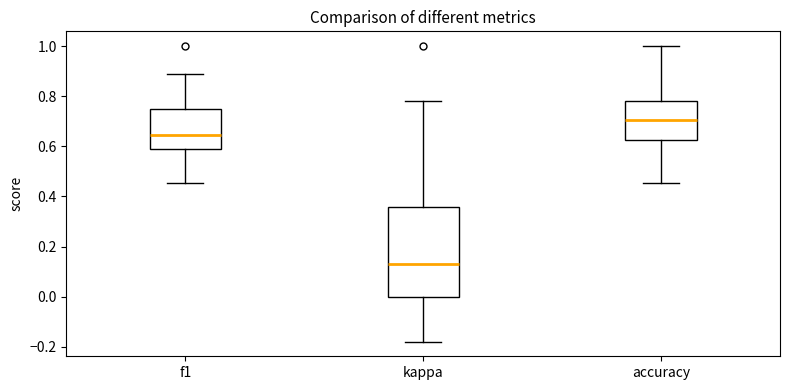

Reading left to right, read every box against the y-axis: the position of its median line, the range the box covers, and the ends of its whiskers. The values are not printed on the chart, so give them approximately, as read against the axis.

f1: median 0.64, box 0.60 to 0.74, whiskers 0.46 to 0.88
kappa: median 0.14, box 0.00 to 0.36, whiskers -0.18 to 0.78
accuracy: median 0.70, box 0.62 to 0.78, whiskers 0.46 to 1.00